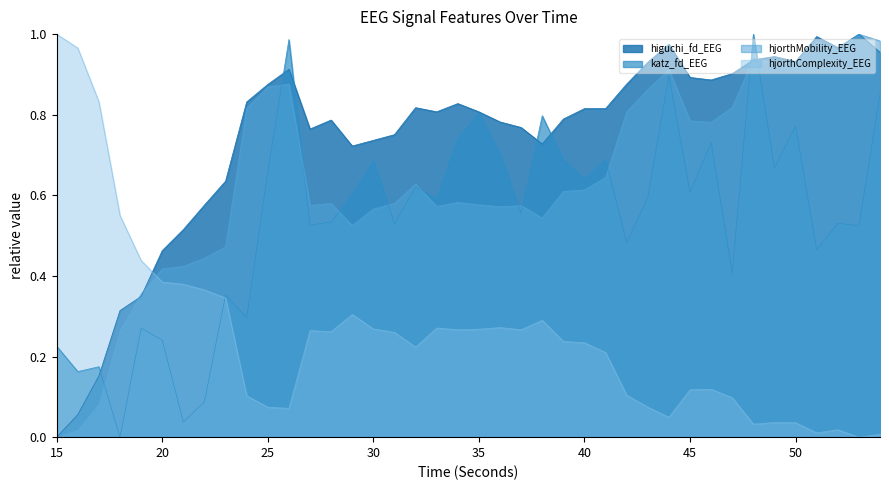

Is it true that katz_fd_EEG equals 0.4 at 35?

False